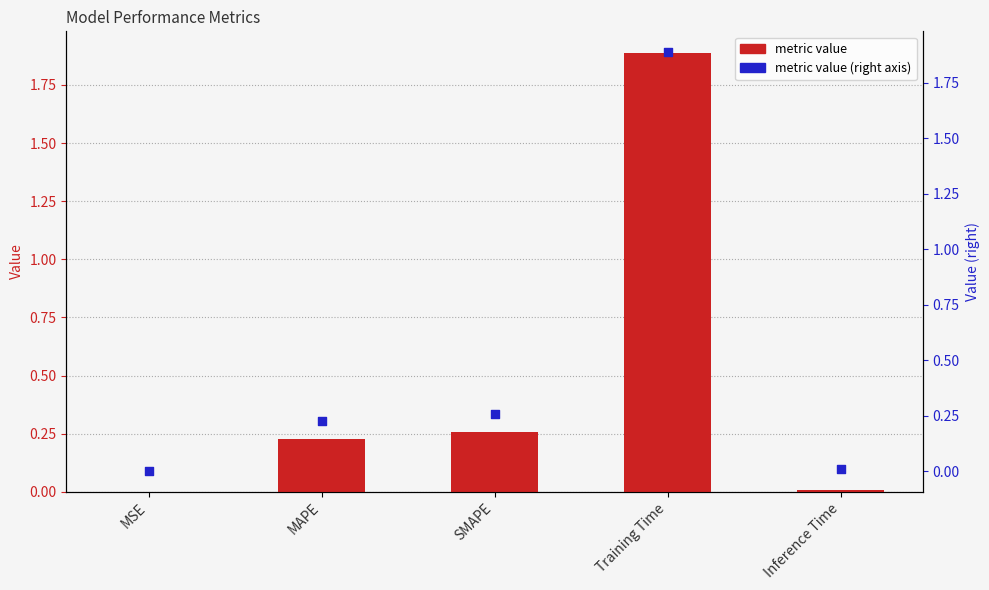

Which series has the largest total across all categories?

metric value